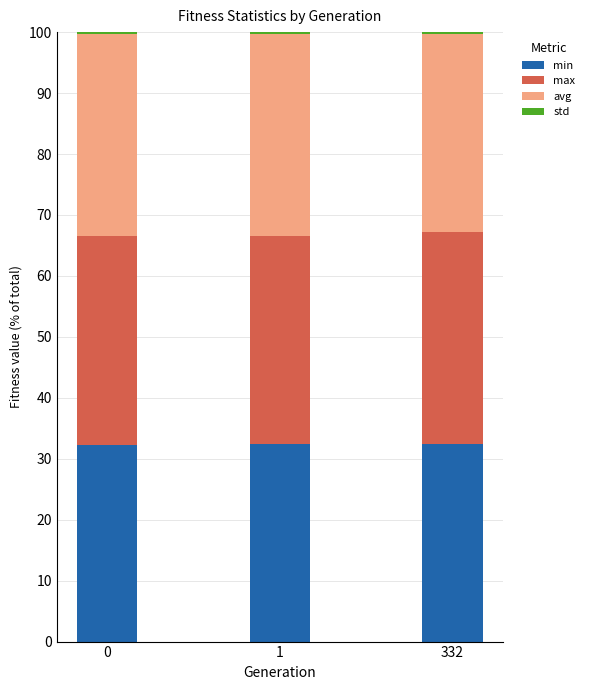

Is it true that min equals 54.4 at 0?

False